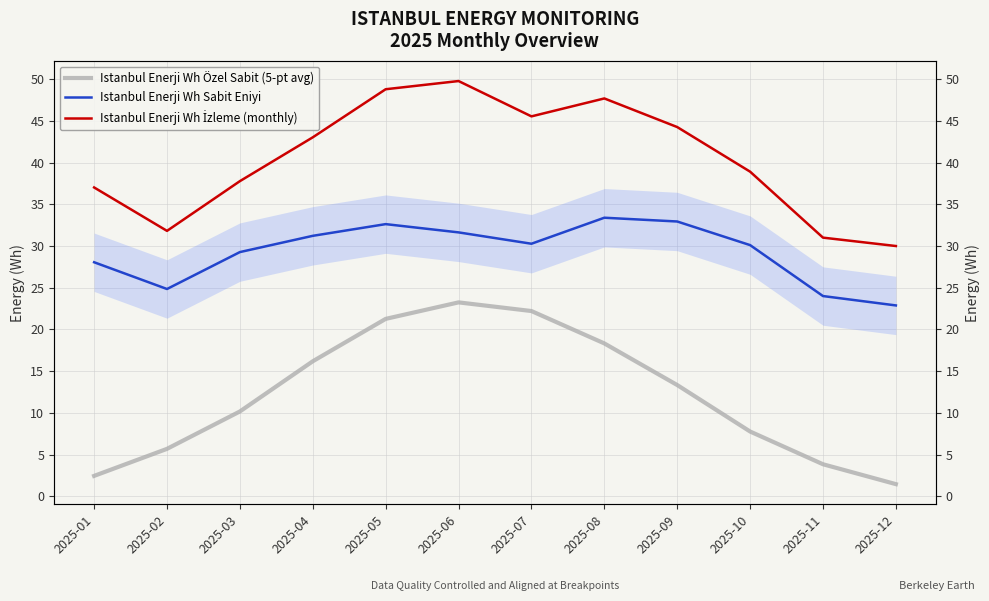

True or false: Istanbul Enerji Wh Özel Sabit (5-pt avg) has a value of 3.2 at 2025-09.

False